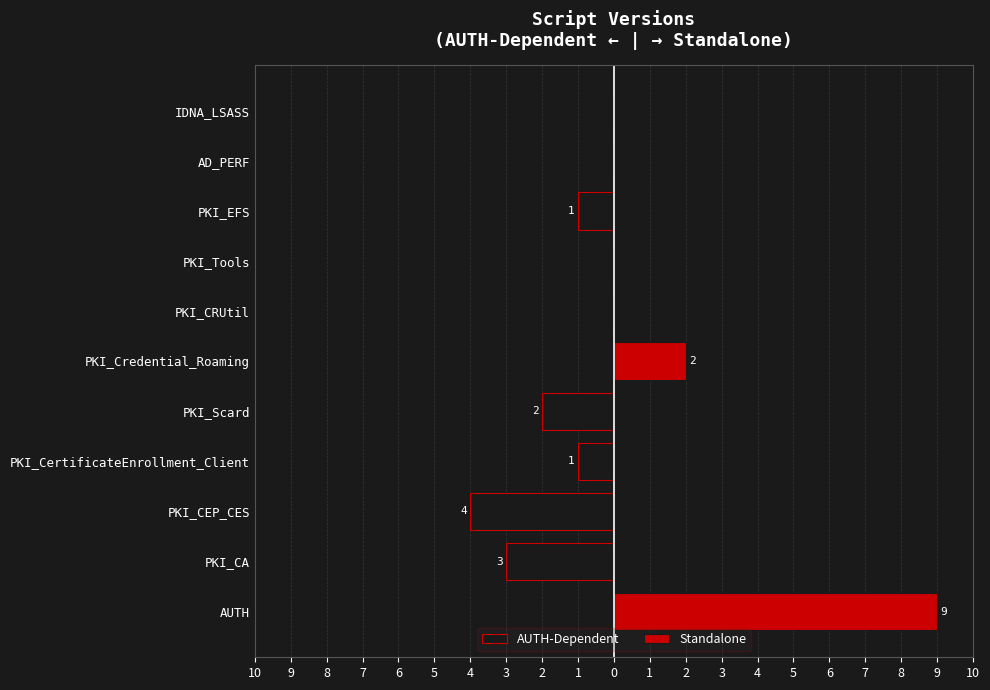

Read the Standalone value at 5.

2